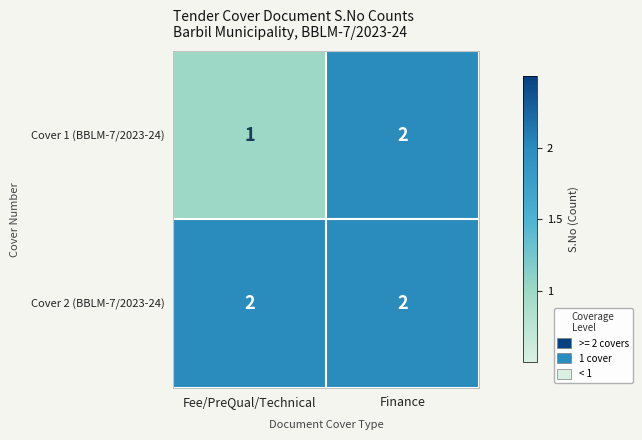

The value of Cover 1 (BBLM-7/2023-24) at Finance is 2. True or false?

True